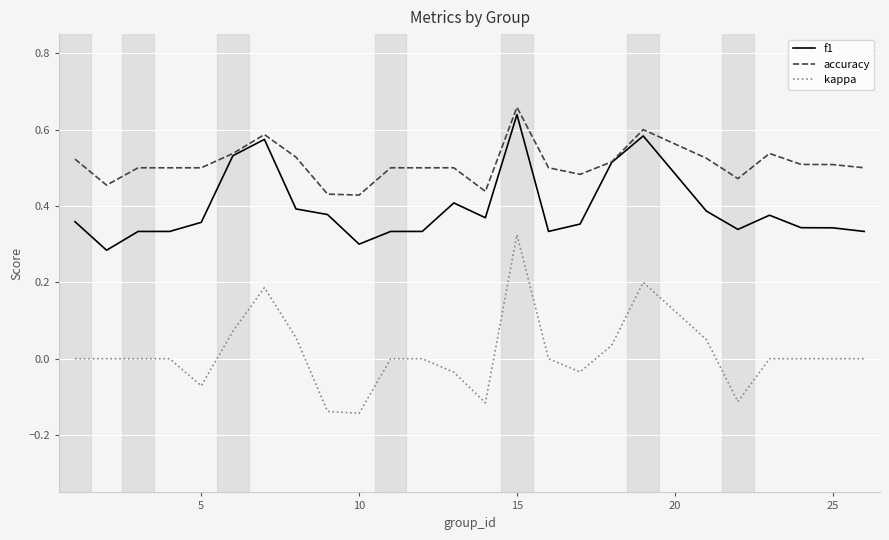

True or false: kappa and accuracy cross at least once.

False